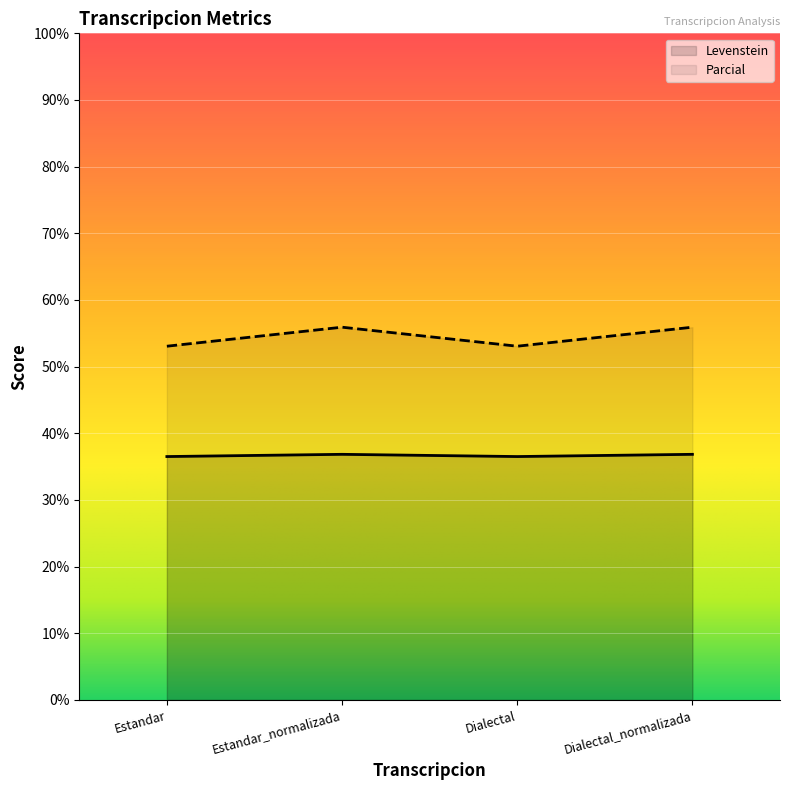

What is the difference between the highest and lowest values at Estandar_normalizada?

19.1